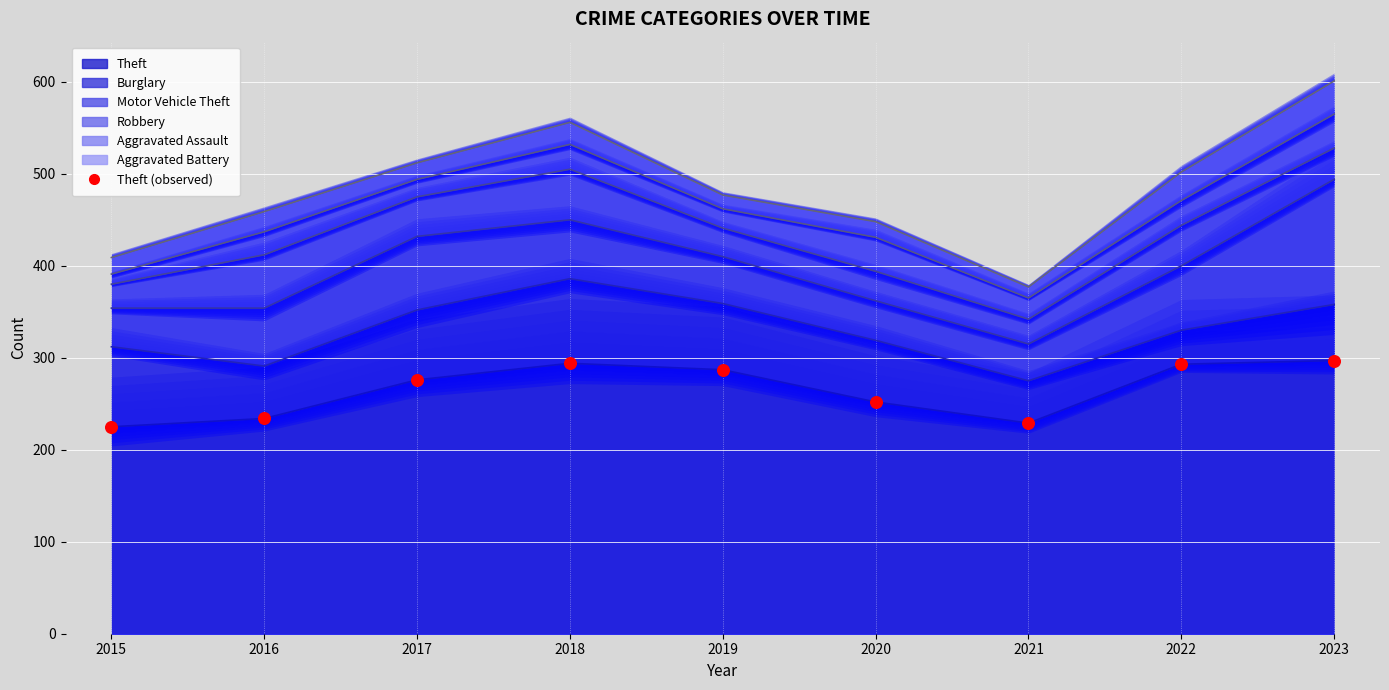

Which series has the largest total across all categories?

Theft